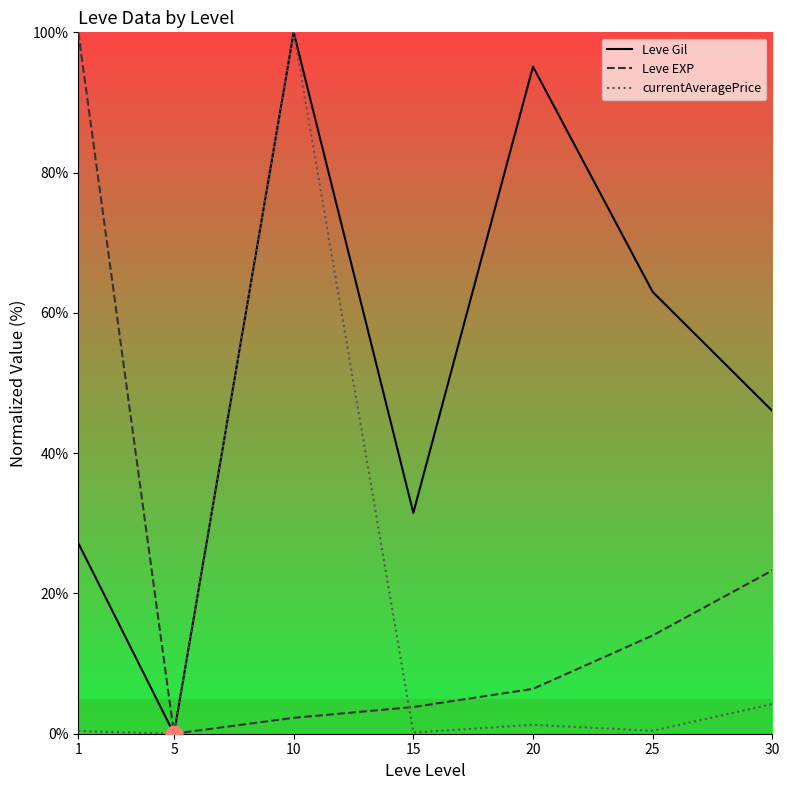

How many values in the Leve Gil series are below 46?

3